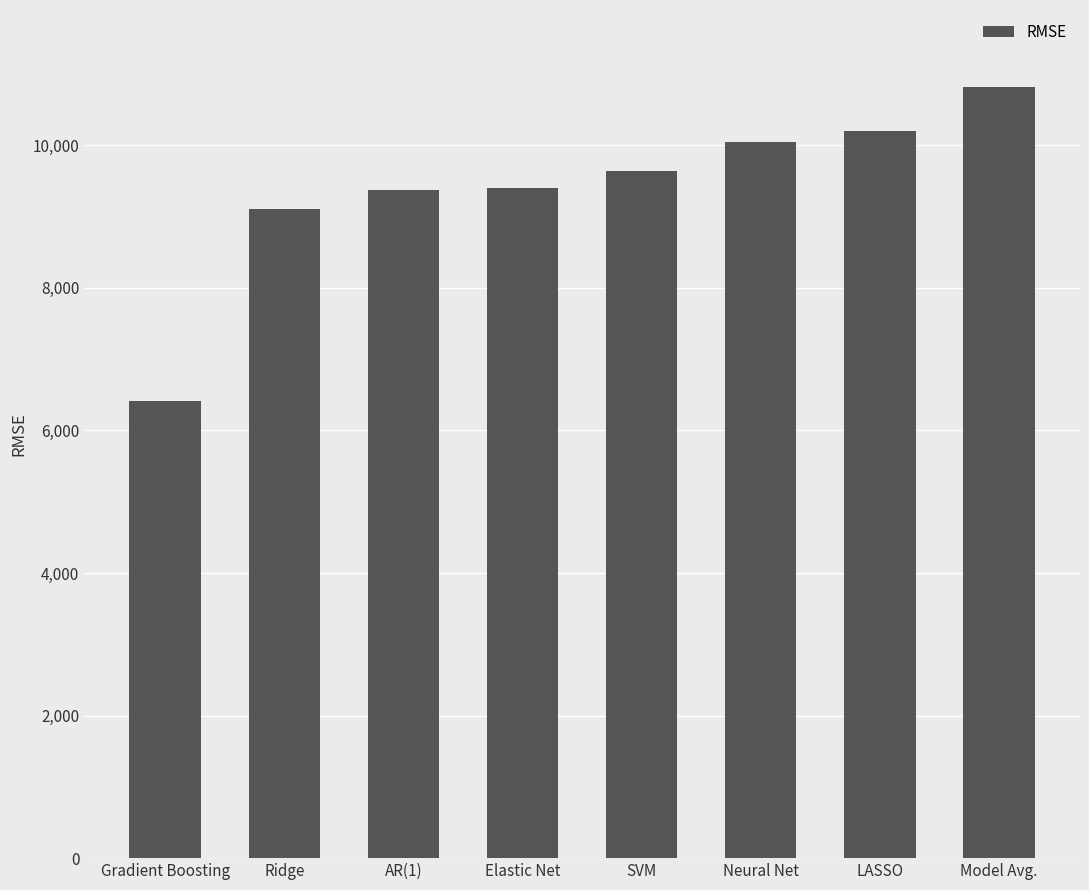

What is the sum of all values?

74993.7